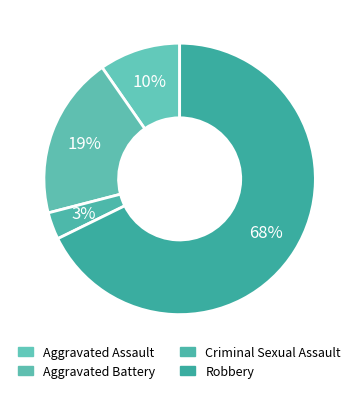

Which category accounts for the majority?

Robbery